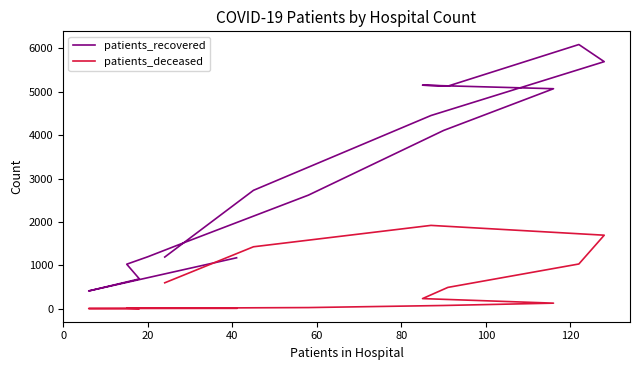

At how many categories does at least one series exceed 2063?

9